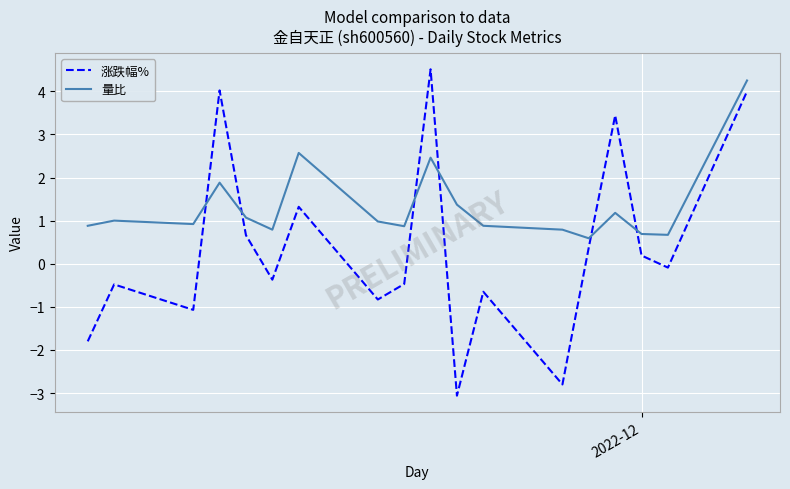

What are all the series names shown in the legend?

涨跌幅%, 量比